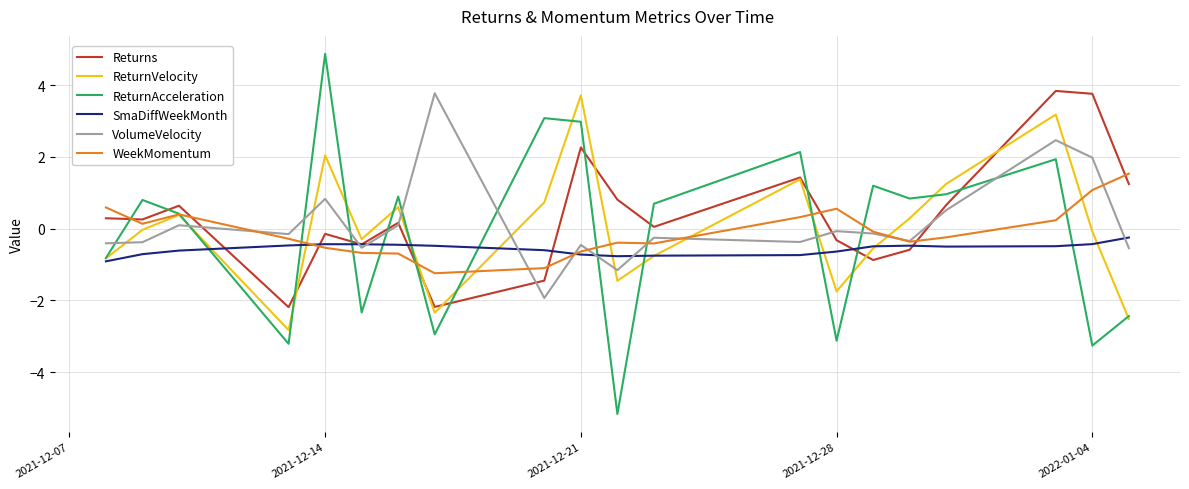

What is the greatest value displayed?

4.9